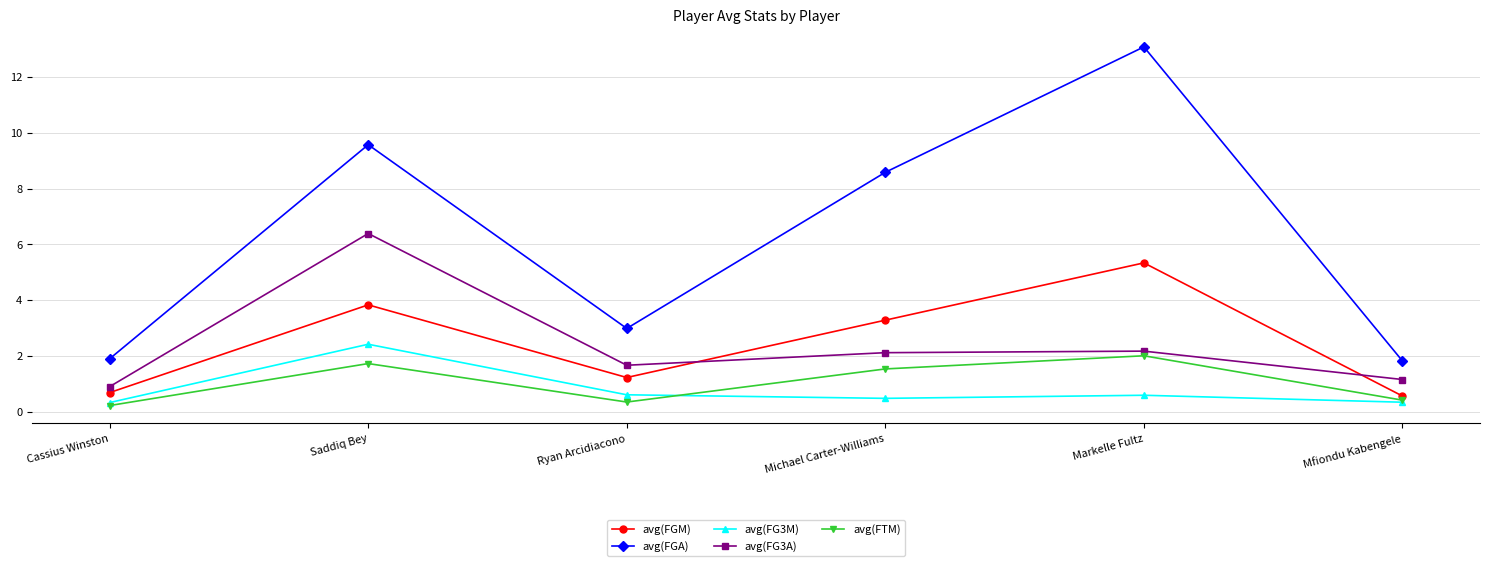

True or false: avg(FGA) and avg(FGM) intersect in this chart.

False